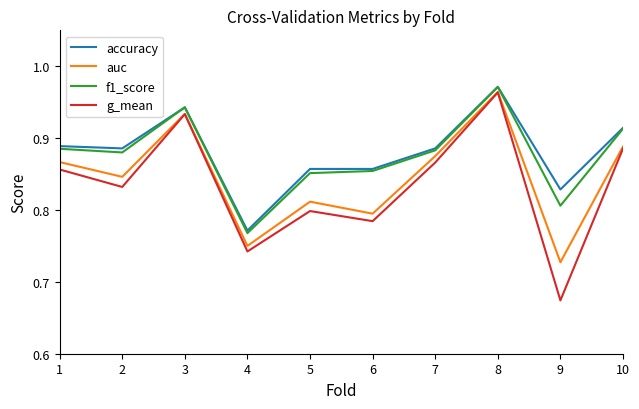

At which category is the sum across all series the highest?

8